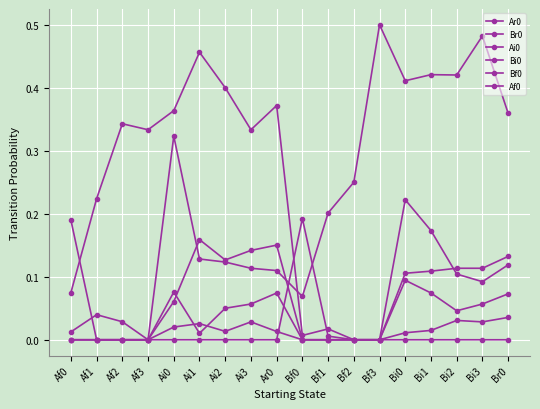

Between Bf3 and Af3, which is larger?

Bf3